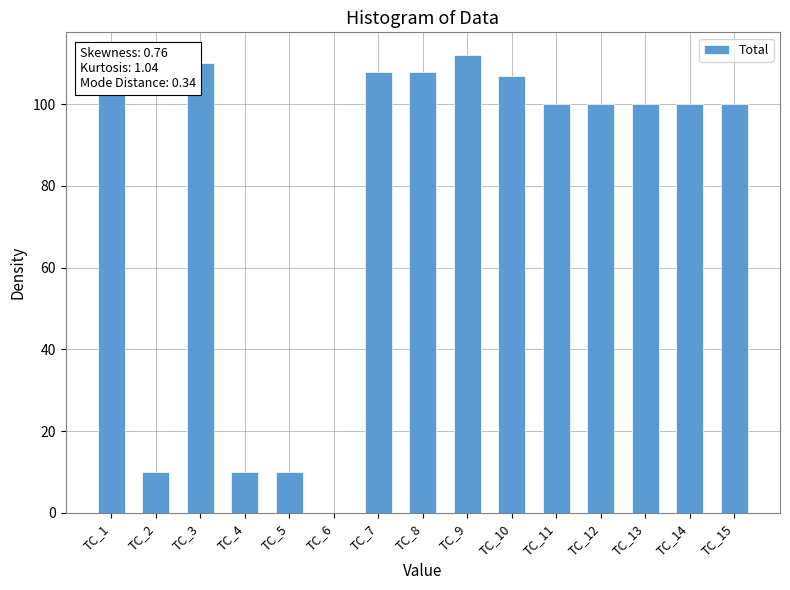

How many data points does each series have?

15